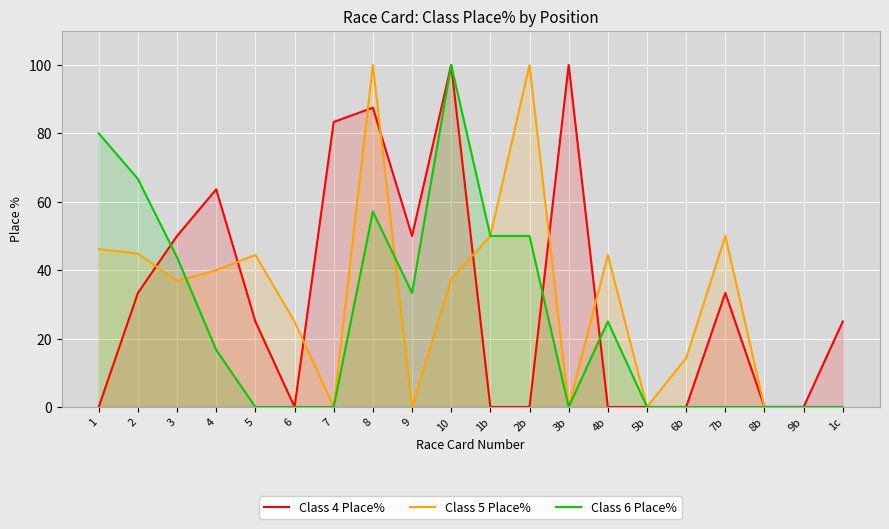

What is the spread (max minus min) of values at 1b?

50.0